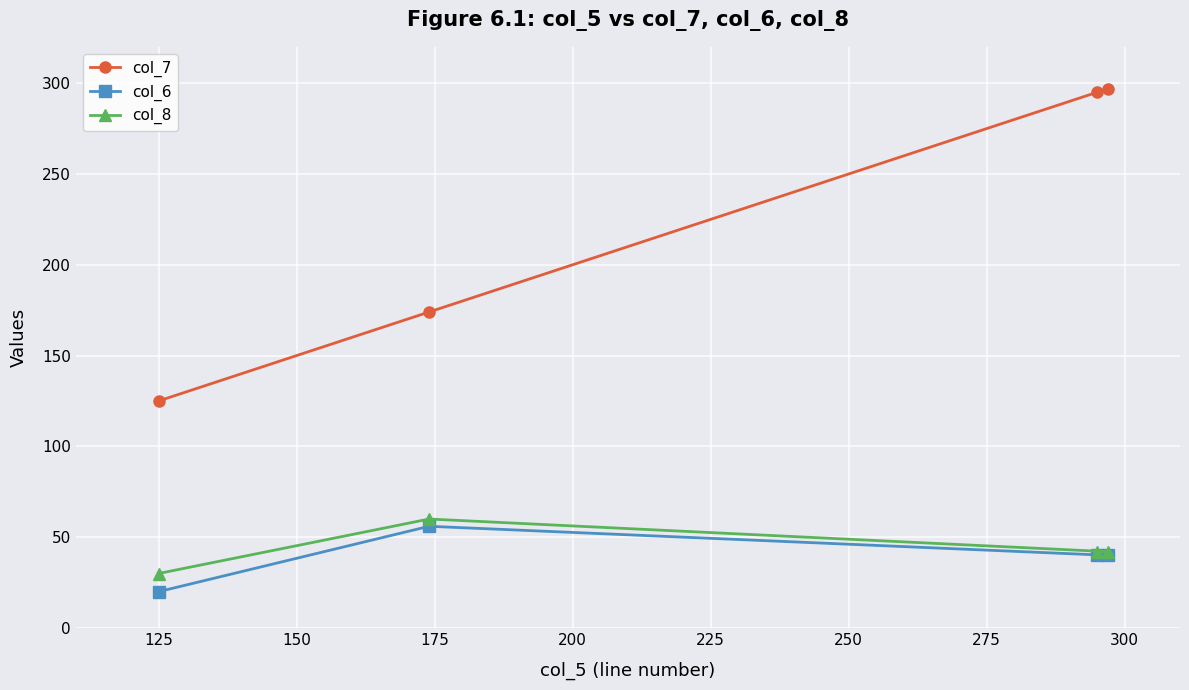

What is the difference between the maximum and second lowest values in the col_6 series?

16